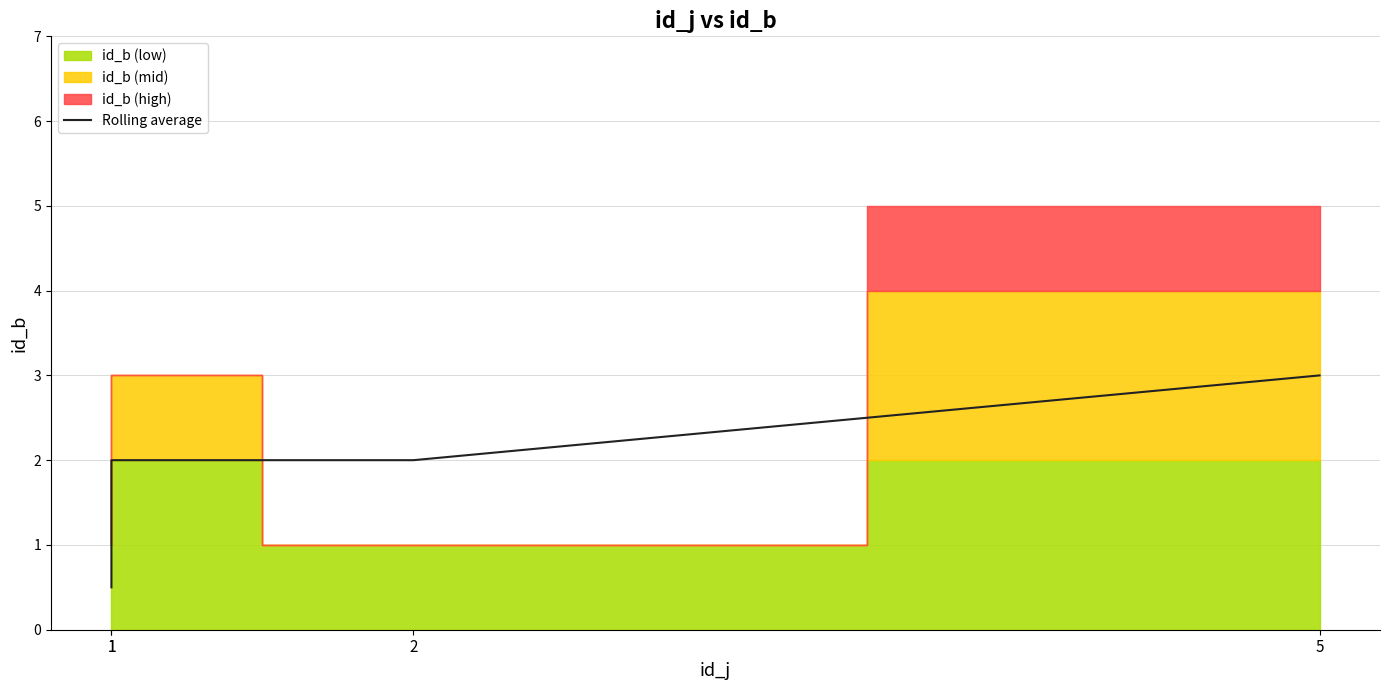

What is the sum of all values?

7.5